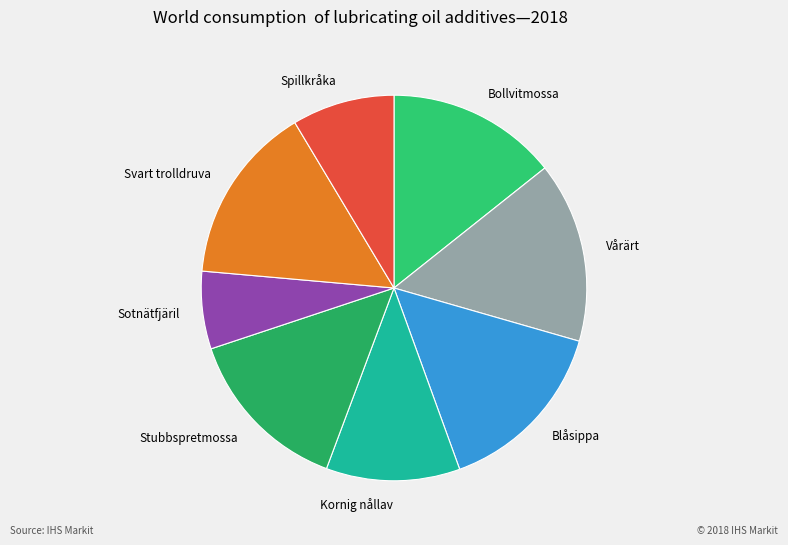

Is there a majority slice in this chart?

No